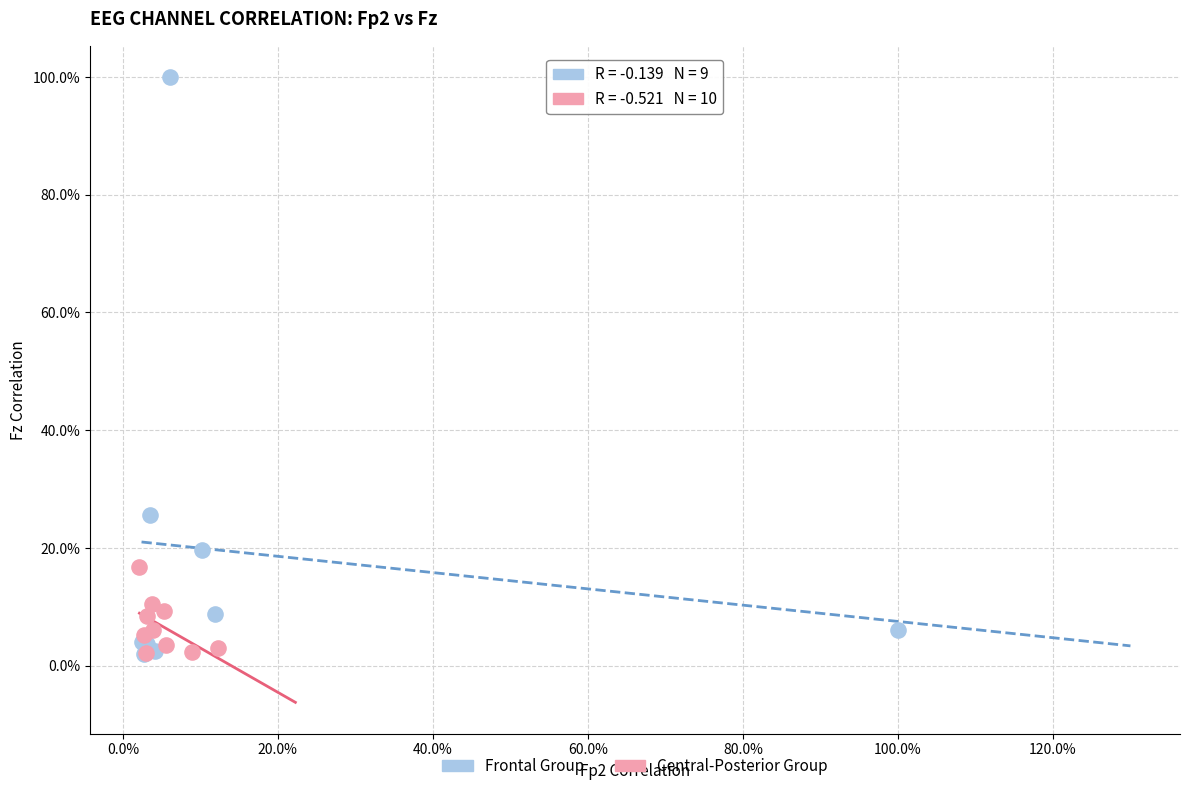

What are all the series names shown in the legend?

Frontal Group, Central-Posterior Group